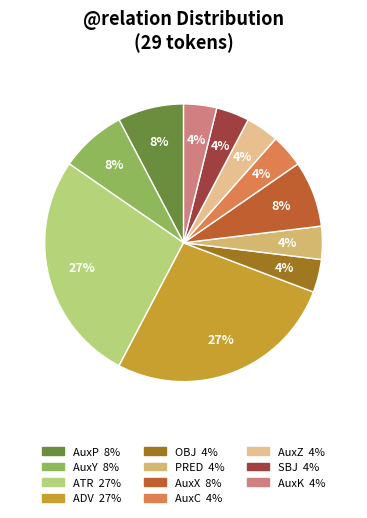

The OBJ slice represents 10% of the pie. True or false?

False